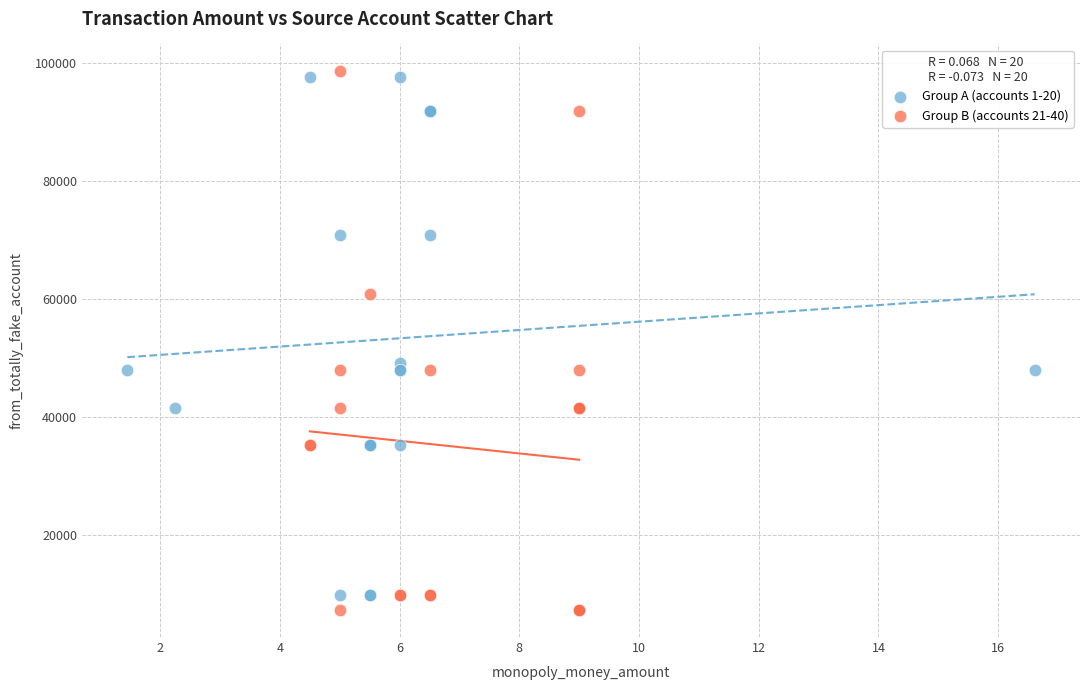

What are all the series names shown in the legend?

Group A (accounts 1-20), Group B (accounts 21-40)